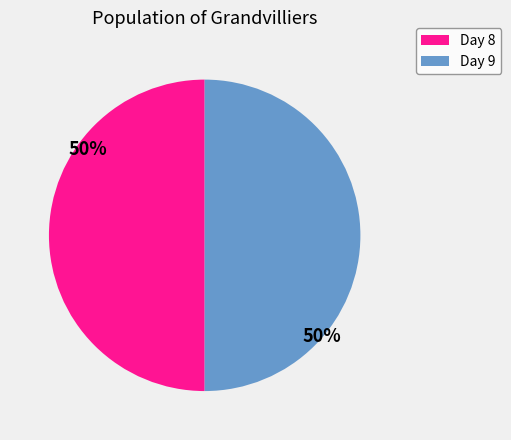

To the nearest percent, what is the average slice percentage?

50%